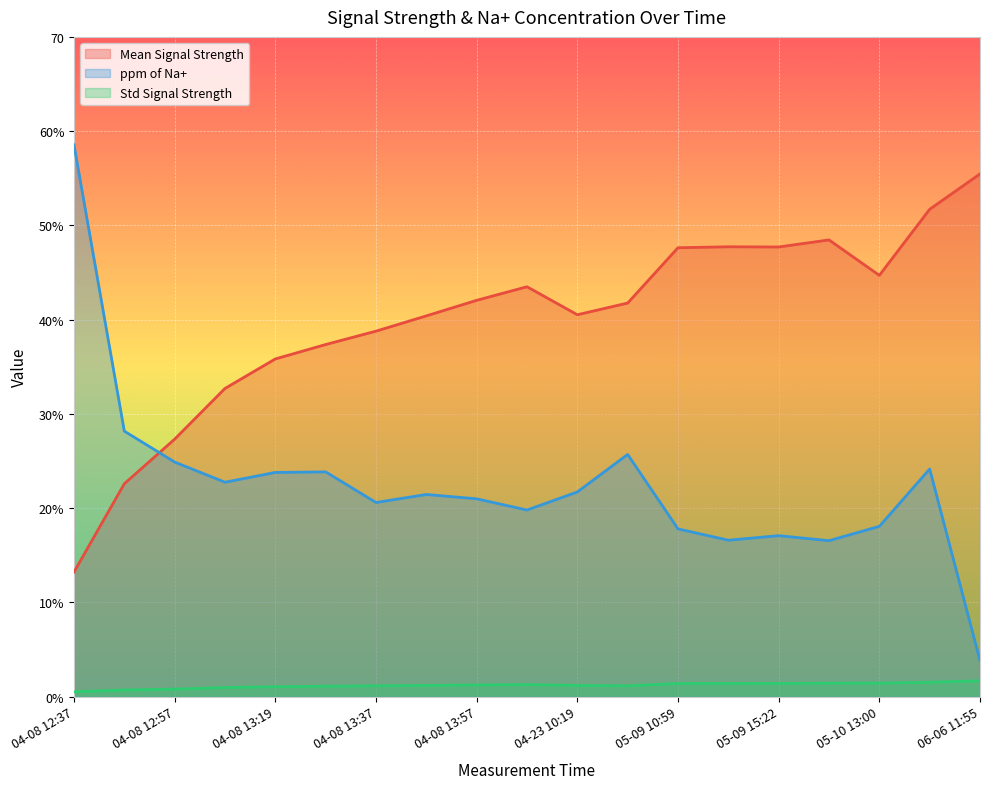

True or false: ppm of Na+ and Std Signal Strength cross at least once.

False